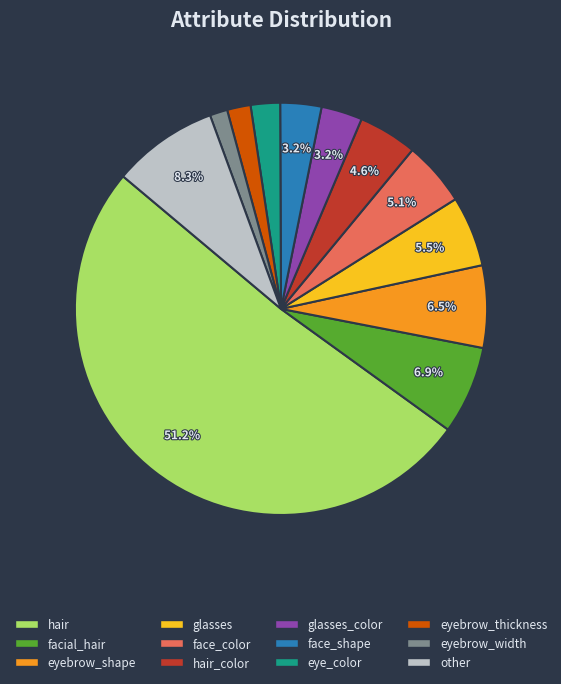

How much of the chart is everything except hair_color?

95.4%